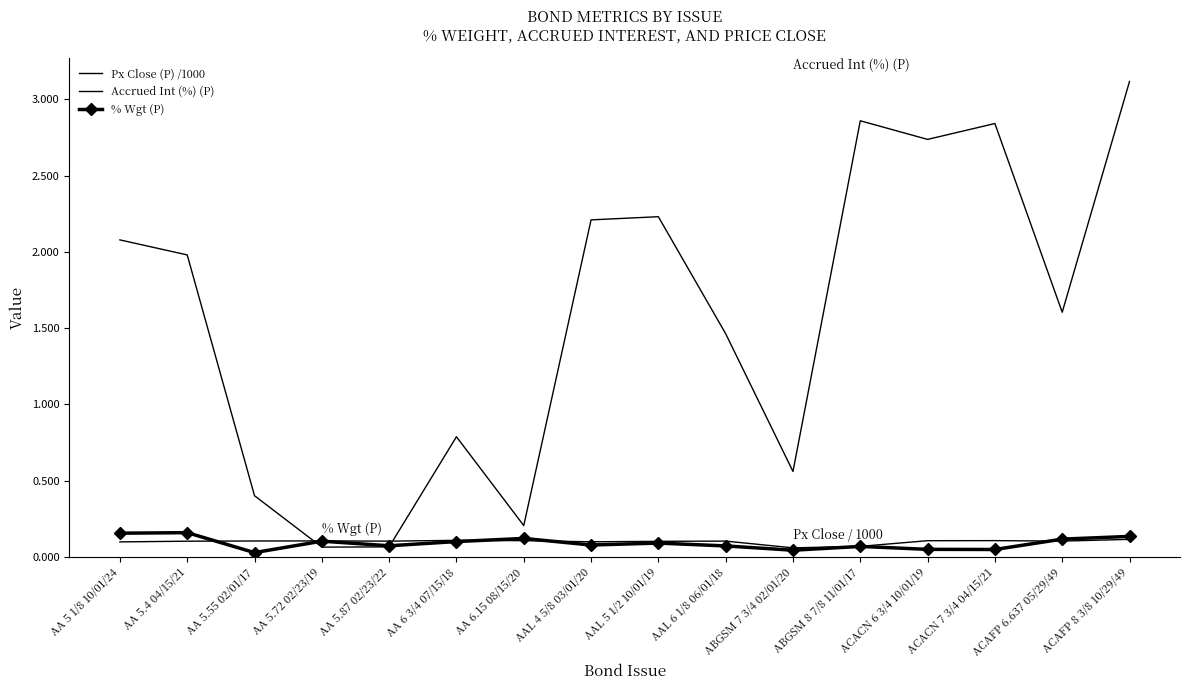

How many times do % Wgt (P) and Px Close (P) /1000 cross each other?

4